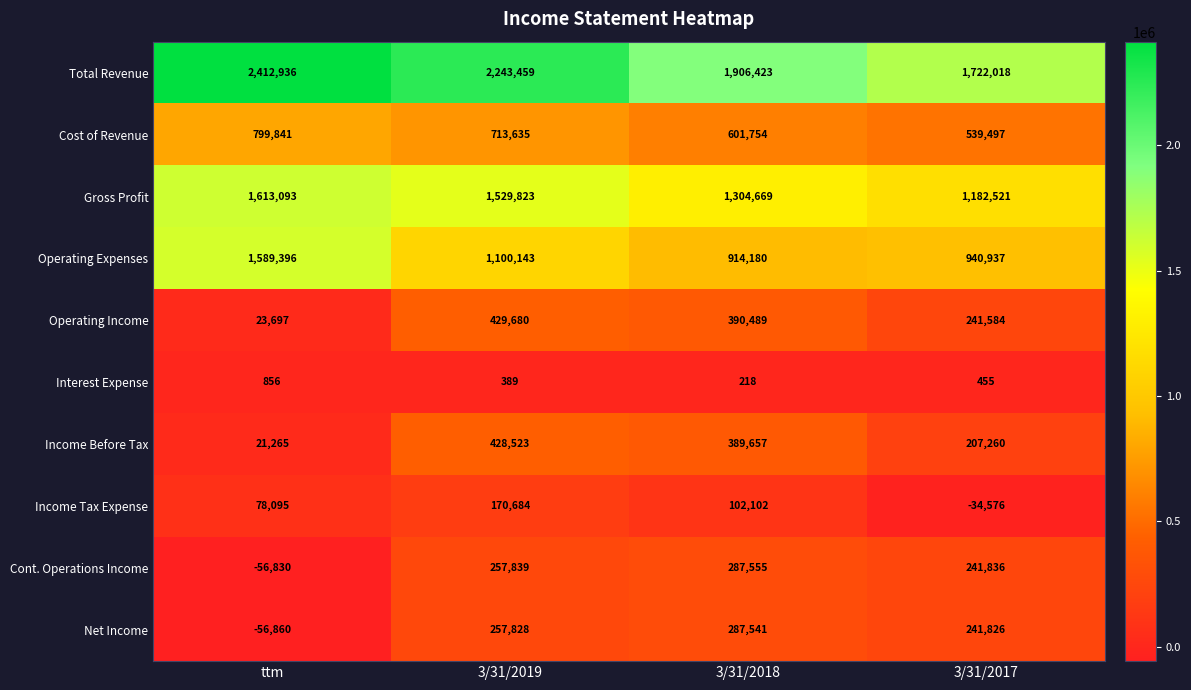

What is the total value across all series at ttm?

6425489